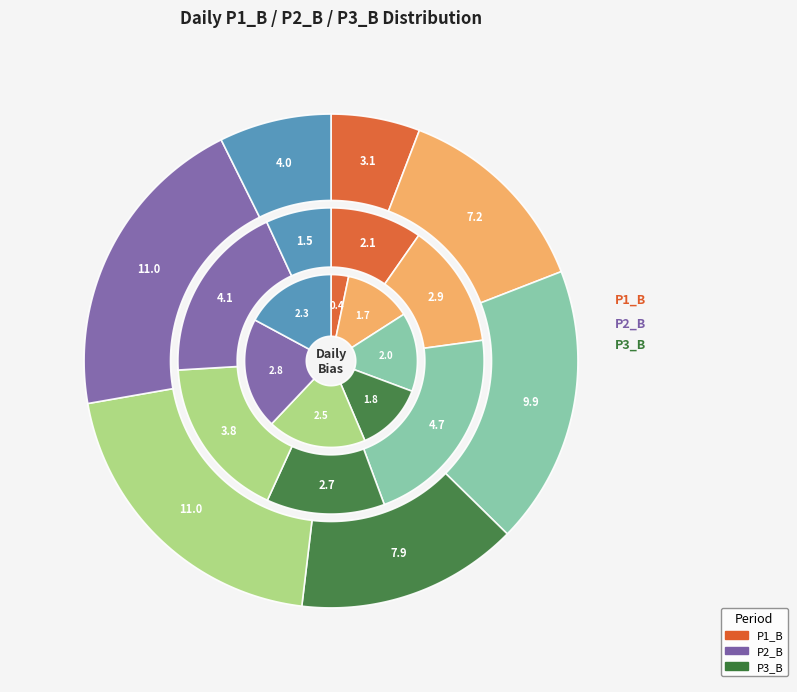

True or false: Sunday accounts for 7% of the total.

True